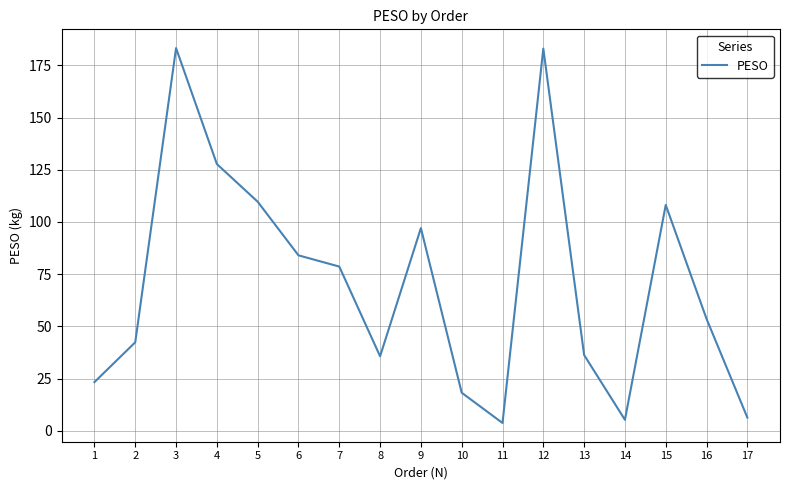

Approximately how many times larger is the value at 13 compared to 2?

0.9